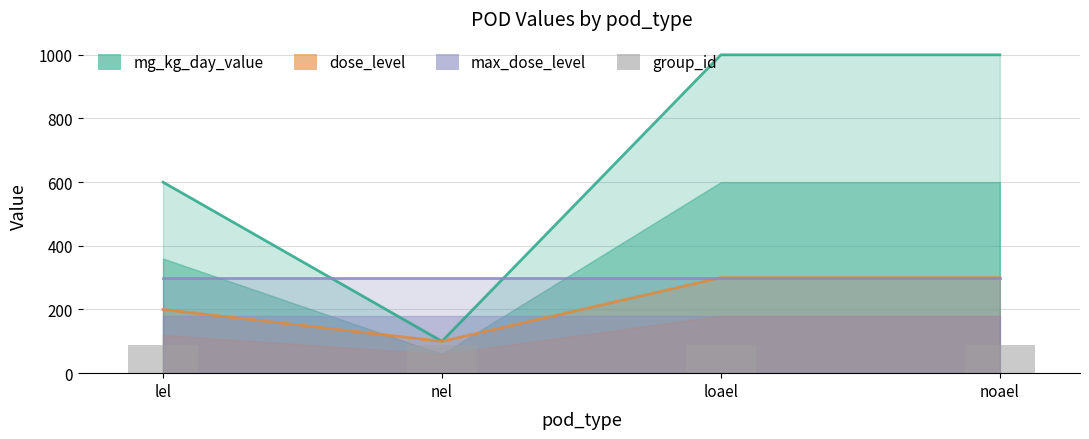

What is the difference between the maximum and minimum values in the mg_kg_day_value series?

900